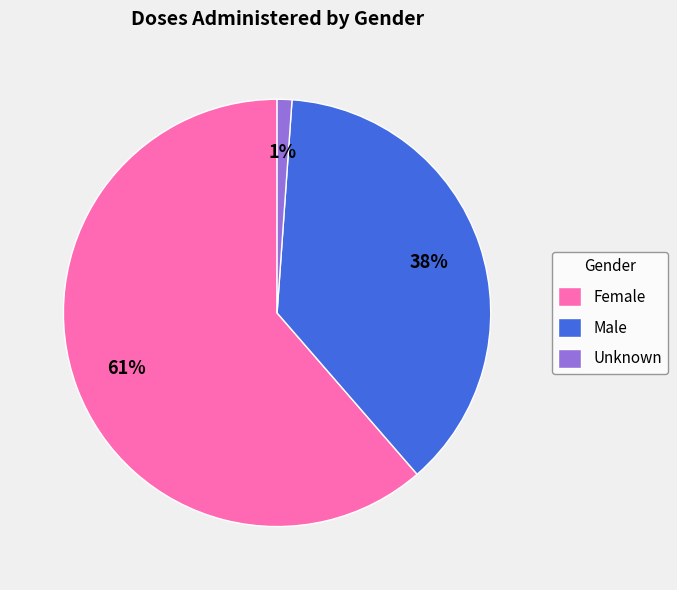

Approximately how many times larger is the value at Female compared to Male?

1.6